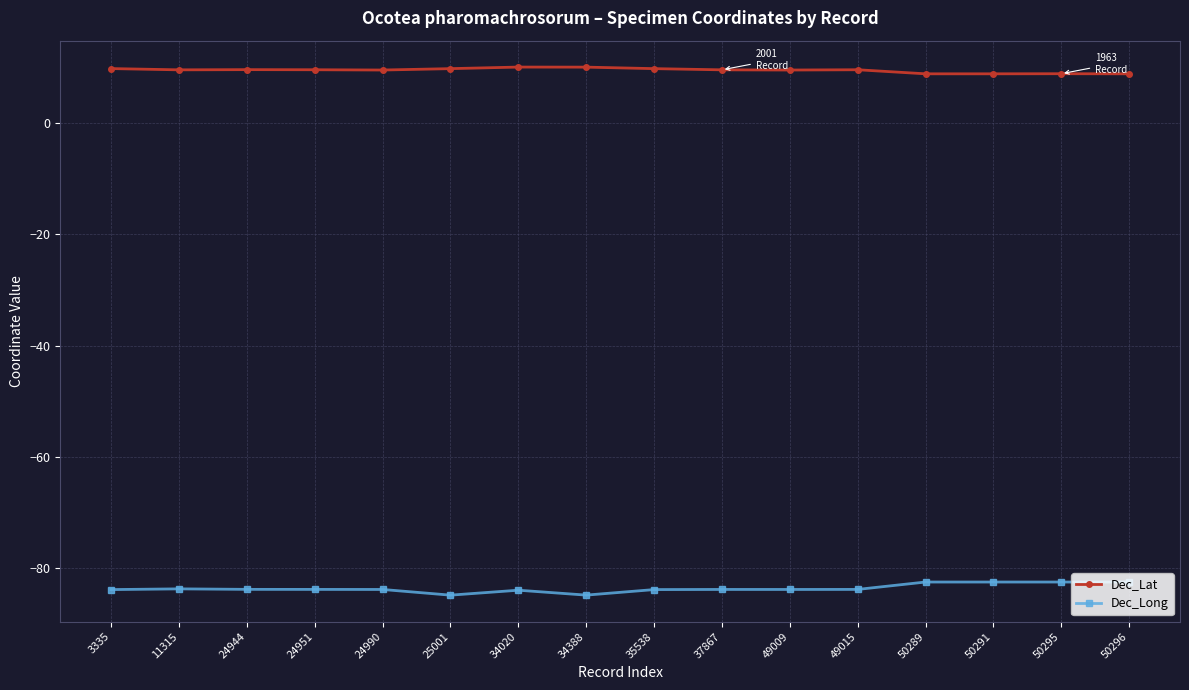

Rank the series at 25001 from lowest to highest value.

Dec_Long, Dec_Lat